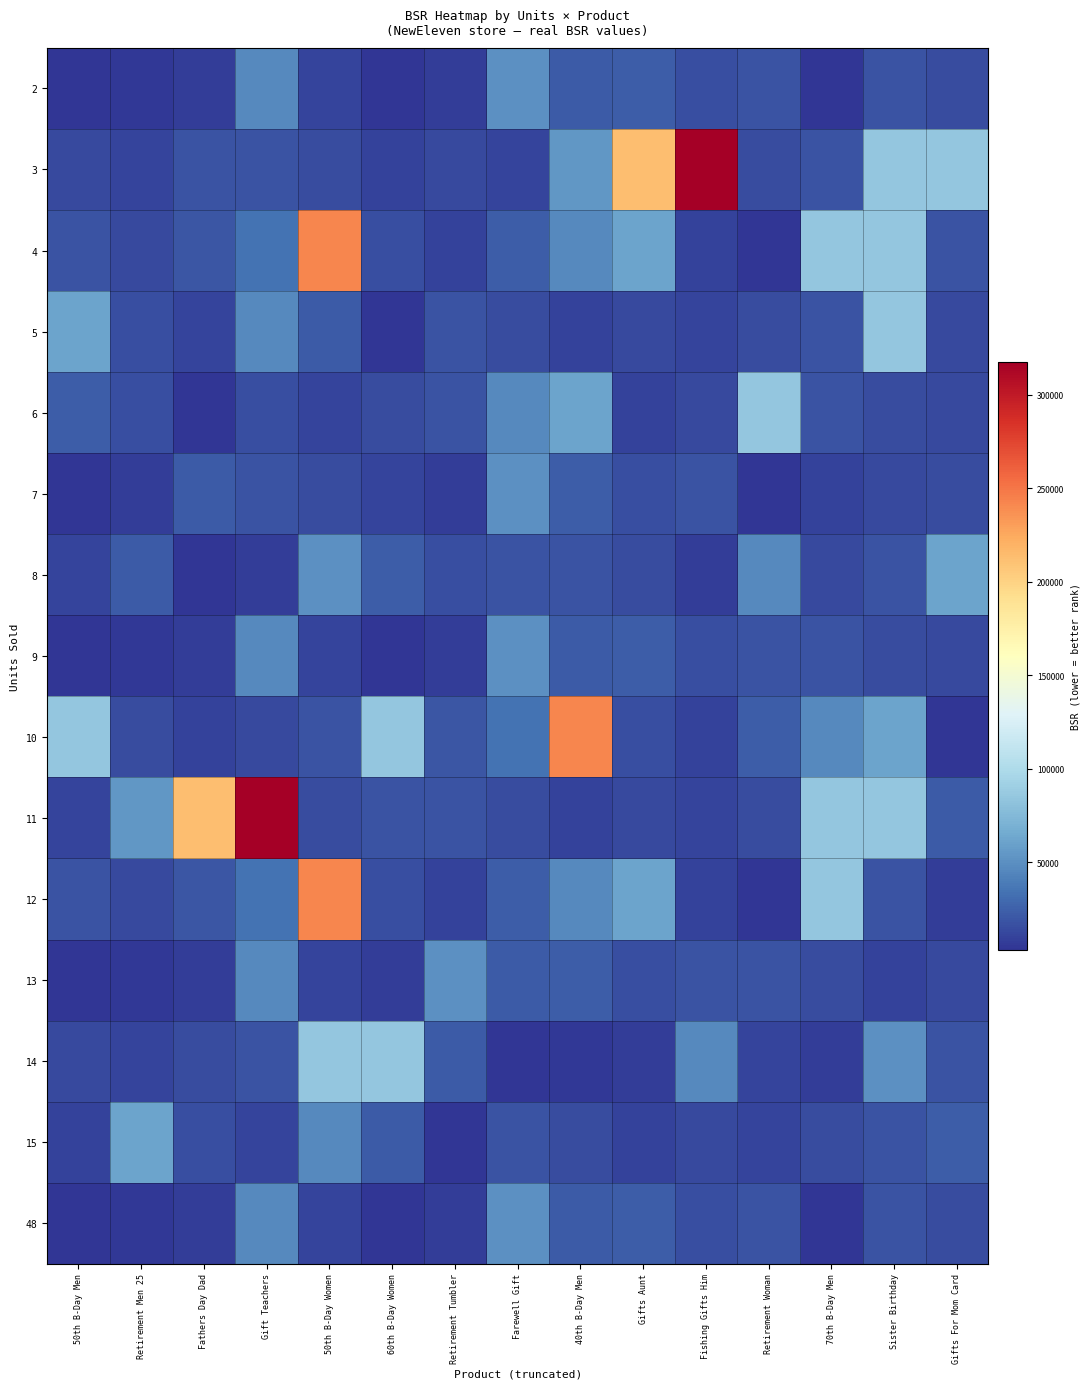

Which has a higher value, Retirement Tumbler or Gifts Aunt?

Gifts Aunt